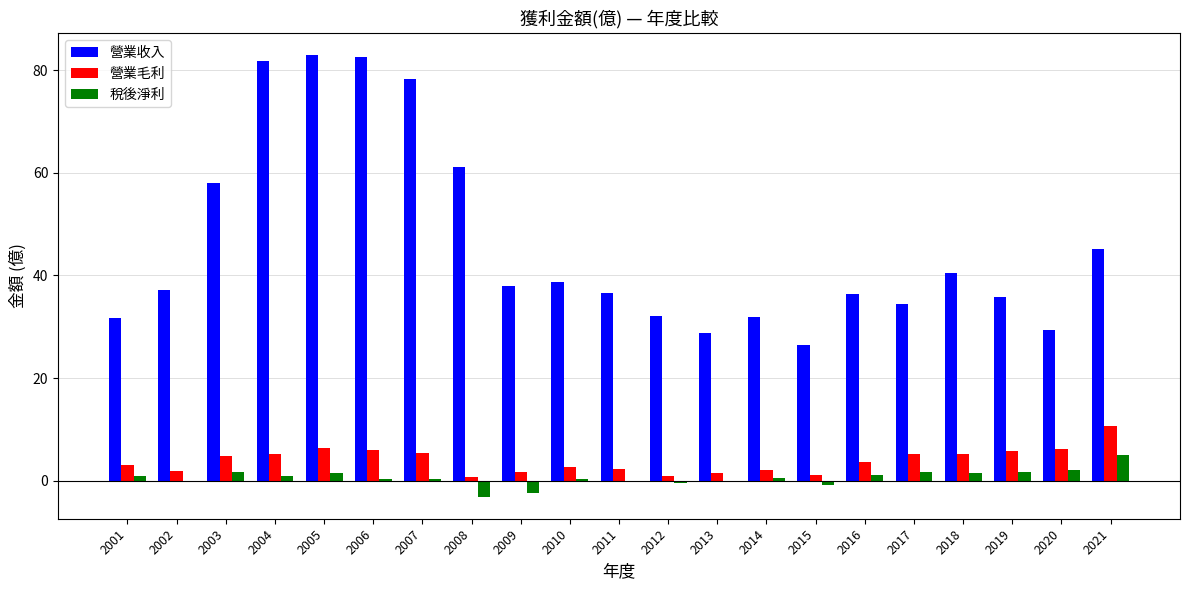

Is the value of 稅後淨利 at 2009 greater than the value of 營業收入 at 2006?

No